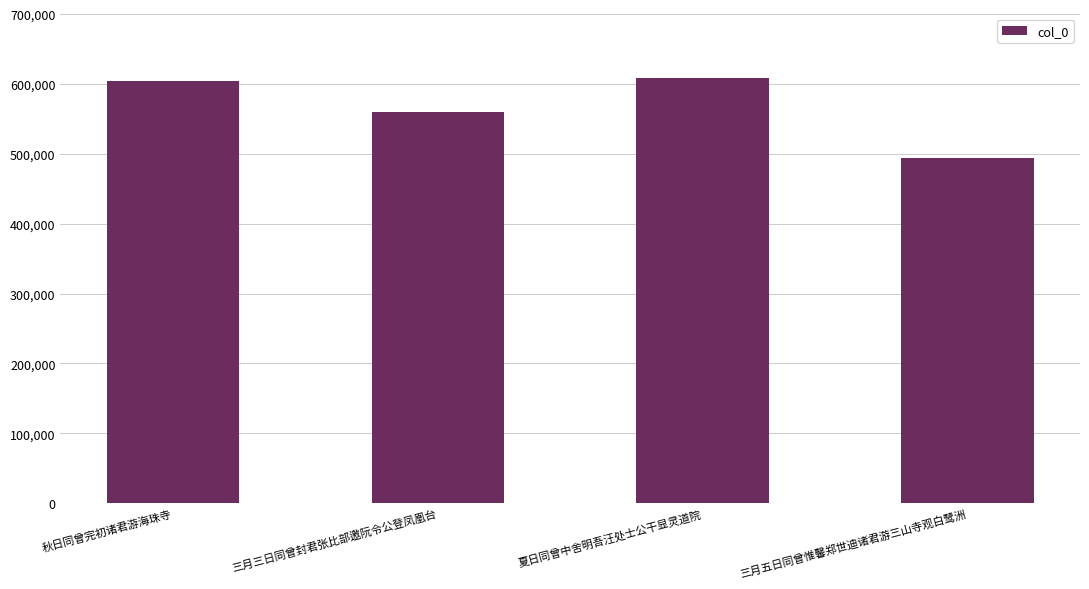

Does the chart contain any negative values?

No